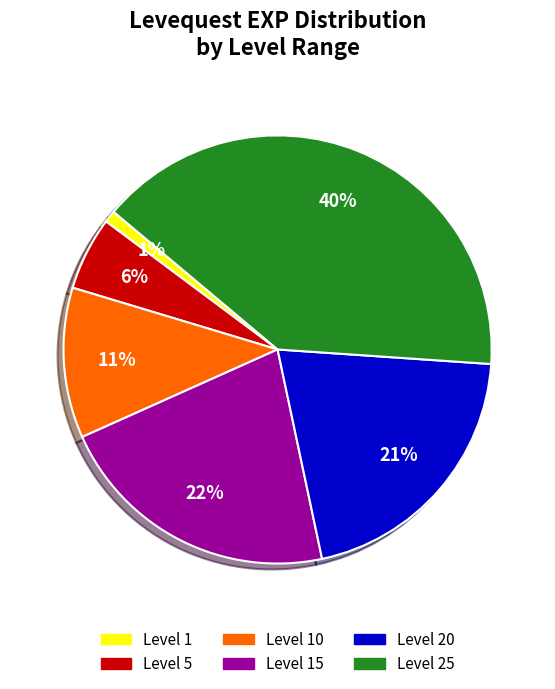

To the nearest percent, what is the average slice percentage?

17%